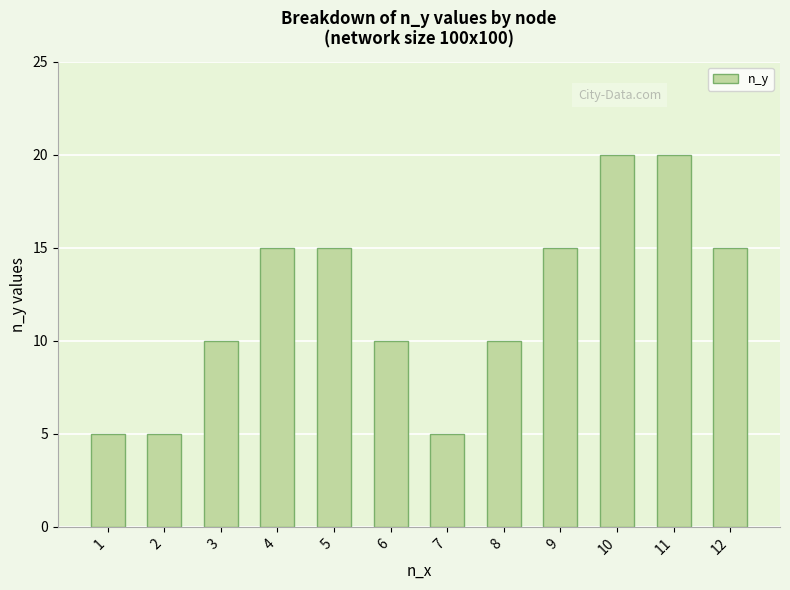

Reading left to right, extract all data points from this chart.

1=5	2=5	3=10	4=15	5=15	6=10	7=5	8=10	9=15	10=20	11=20	12=15